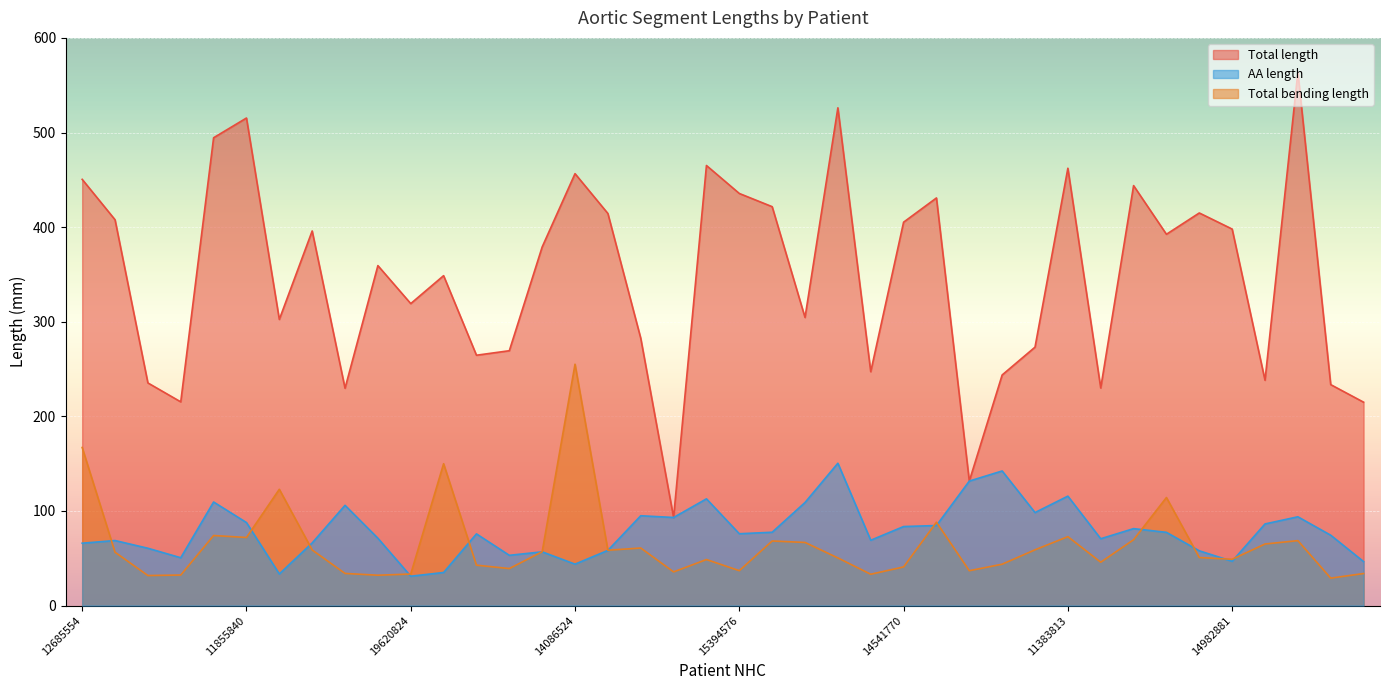

True or false: Total length and Total bending length cross at least once.

False